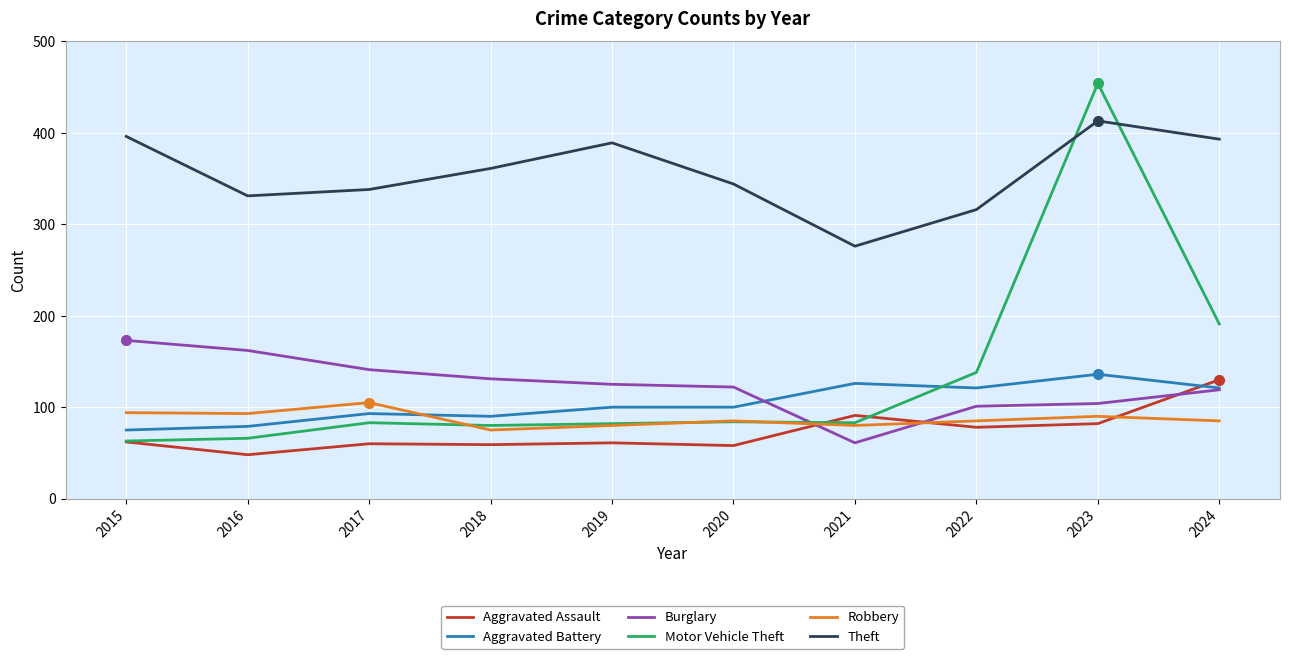

True or false: Theft has more than 0 interior local peaks.

True